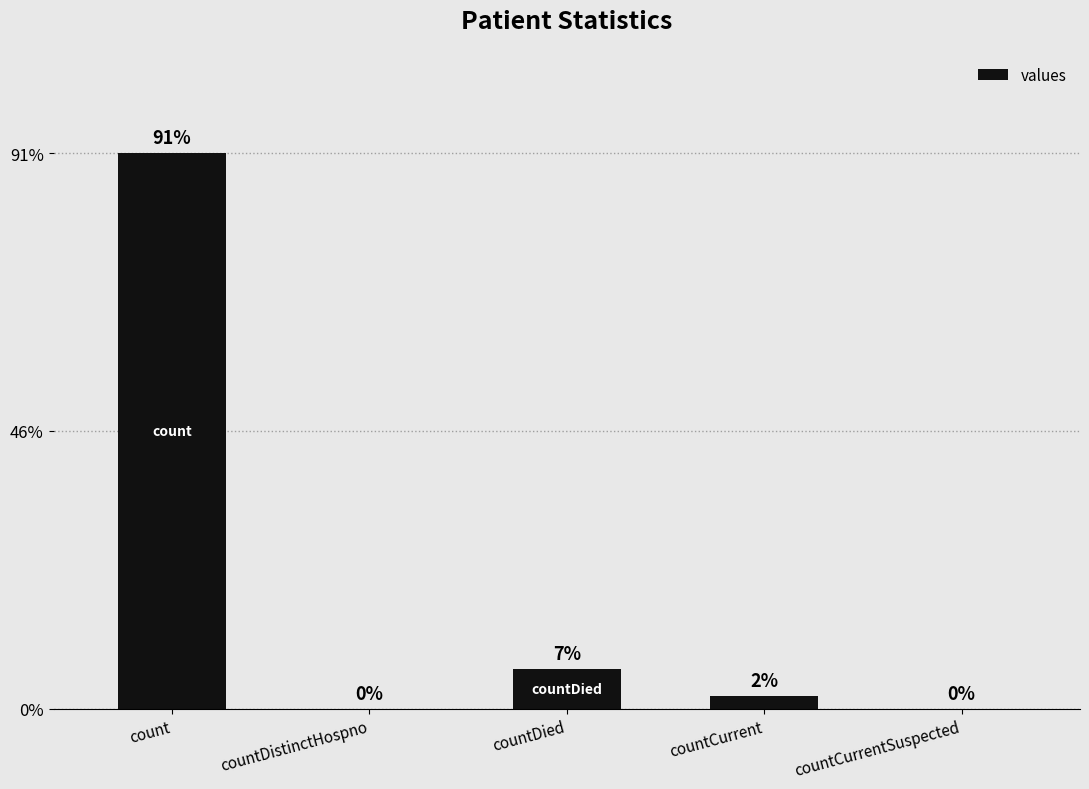

At which label does the data first exceed 334?

count